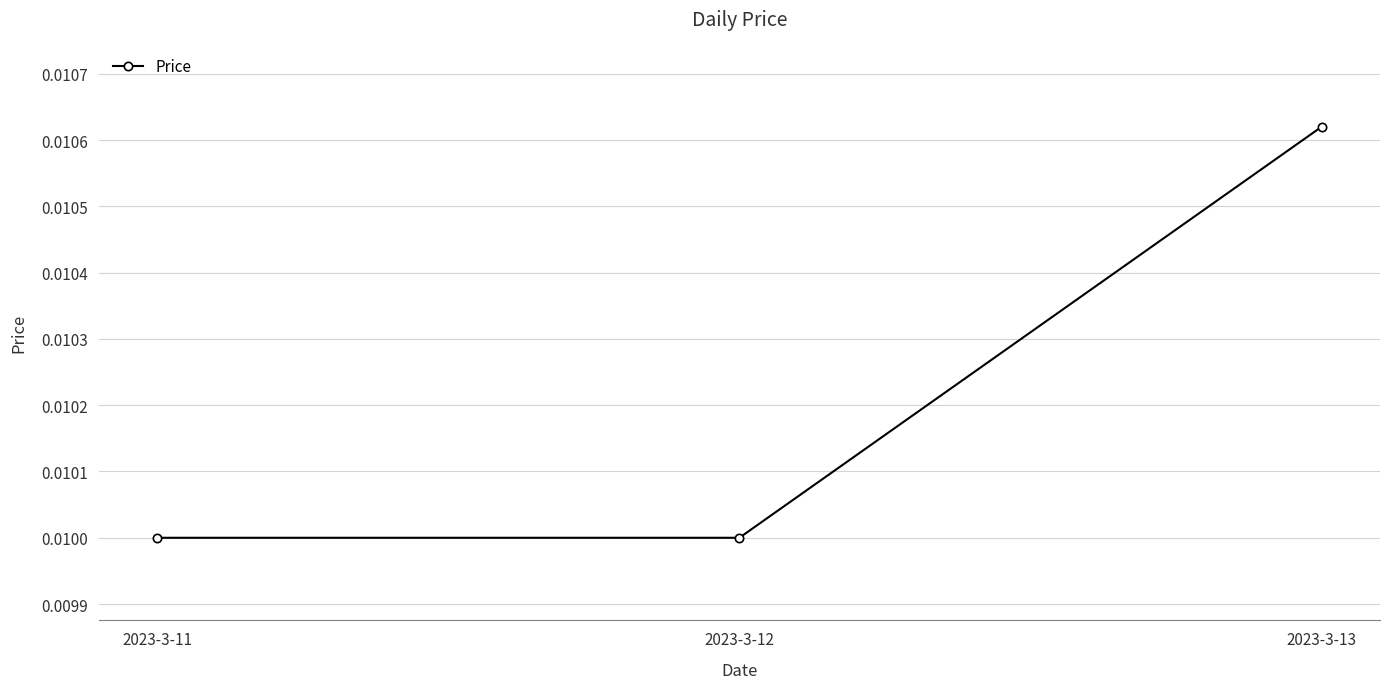

Which category has the highest value across all series?

2023-3-13